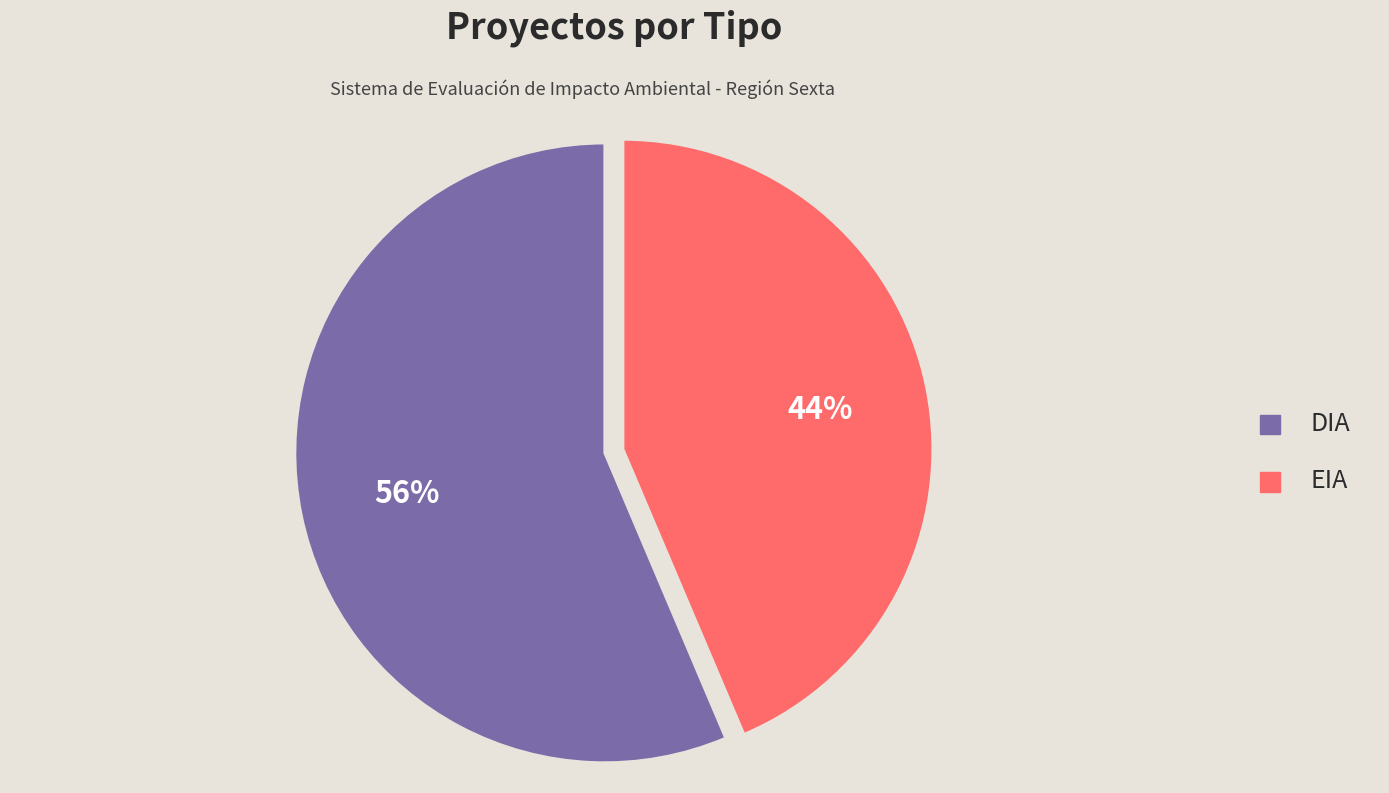

What is the ratio of the value at DIA to the value at EIA?

1.3